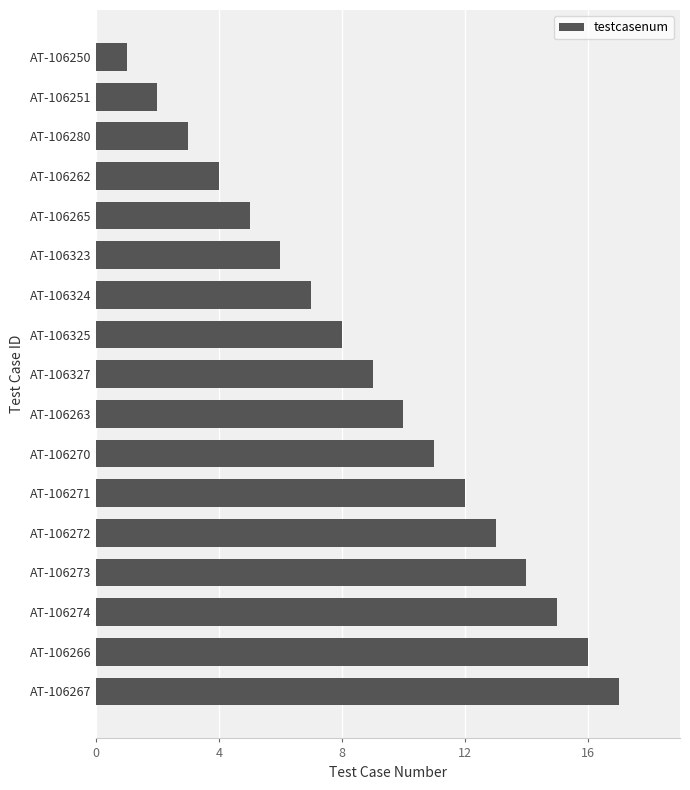

Count the number of data series in this chart.

1